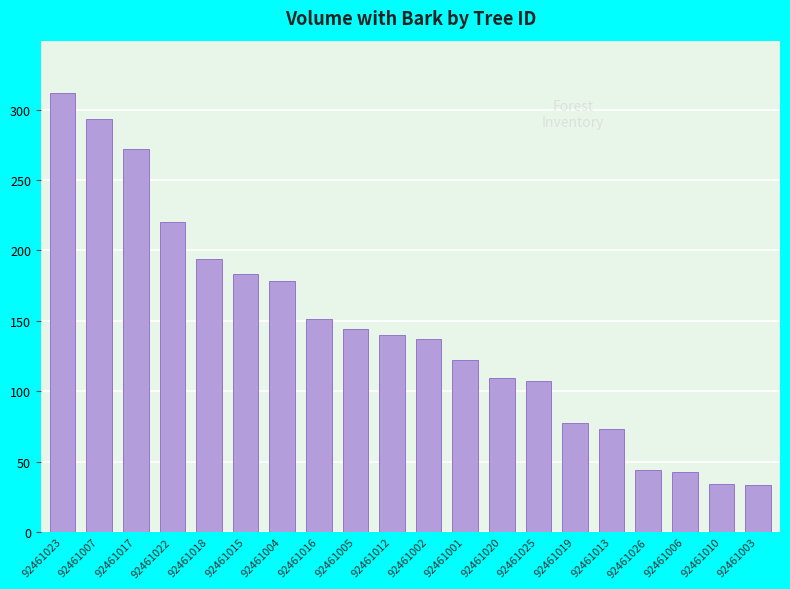

What is the change in value from 92461007 to 92461004?

-114.8